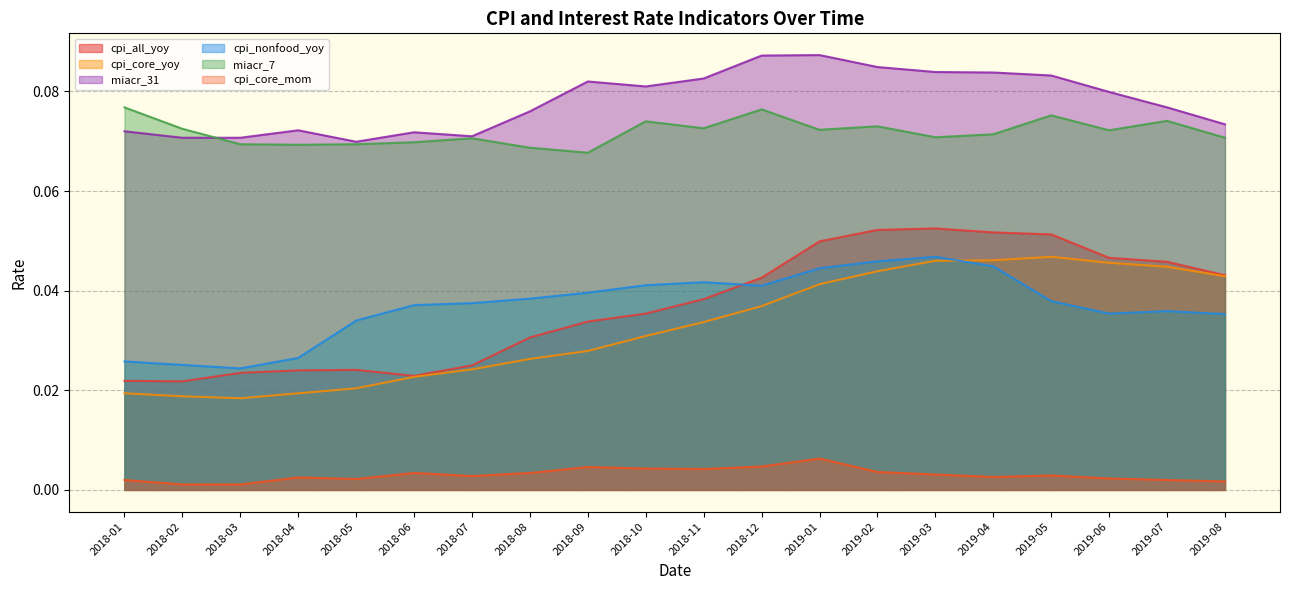

Is it true that miacr_7 equals -0.0 at 2016-07?

False